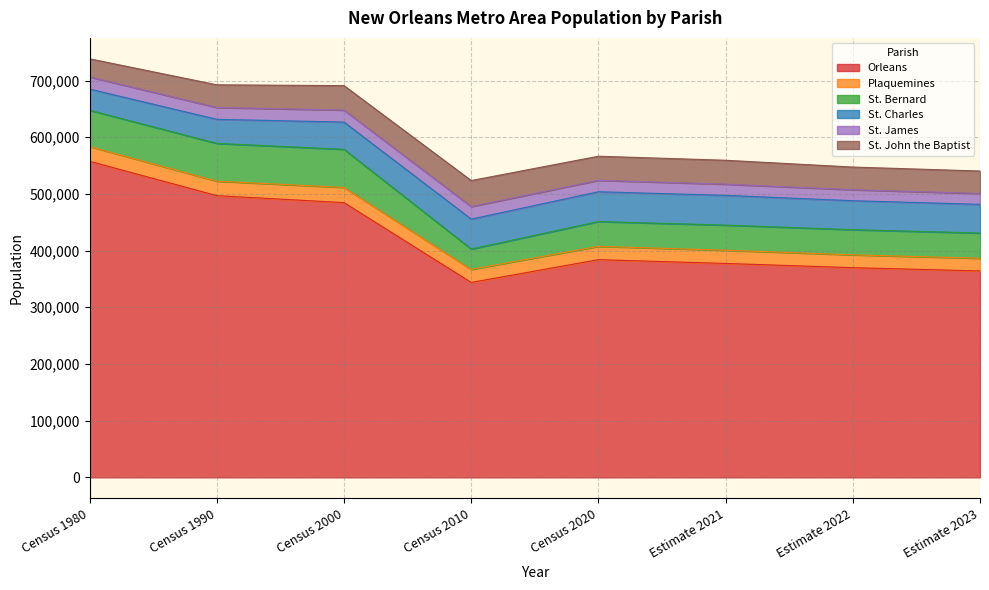

True or false: St. Bernard has a value of 44419 at Estimate 2022.

True